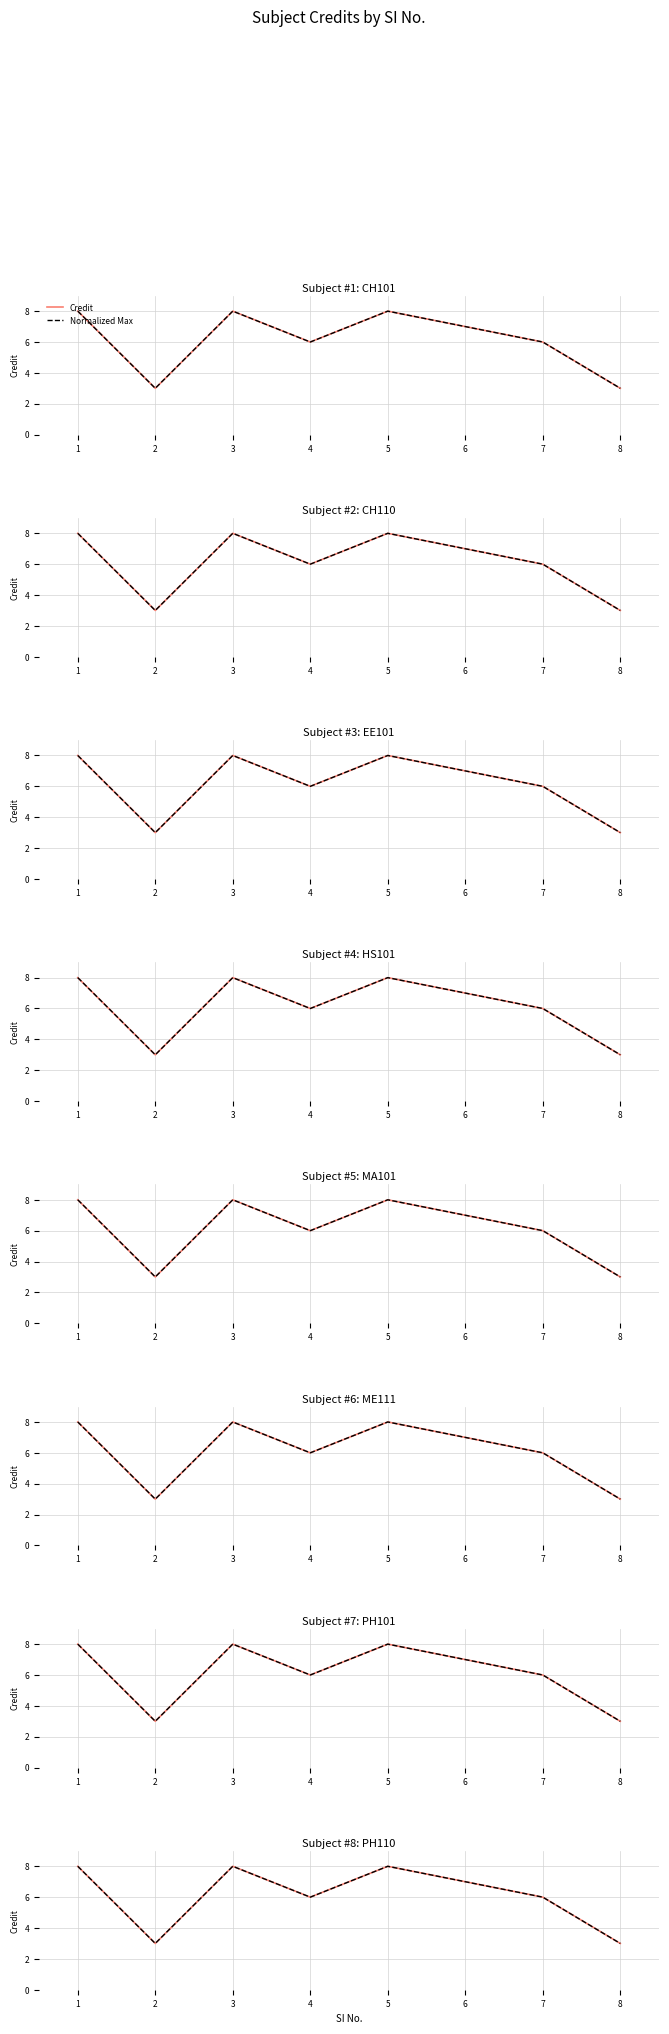

Where is Normalized Max nearest to the value 5?

4